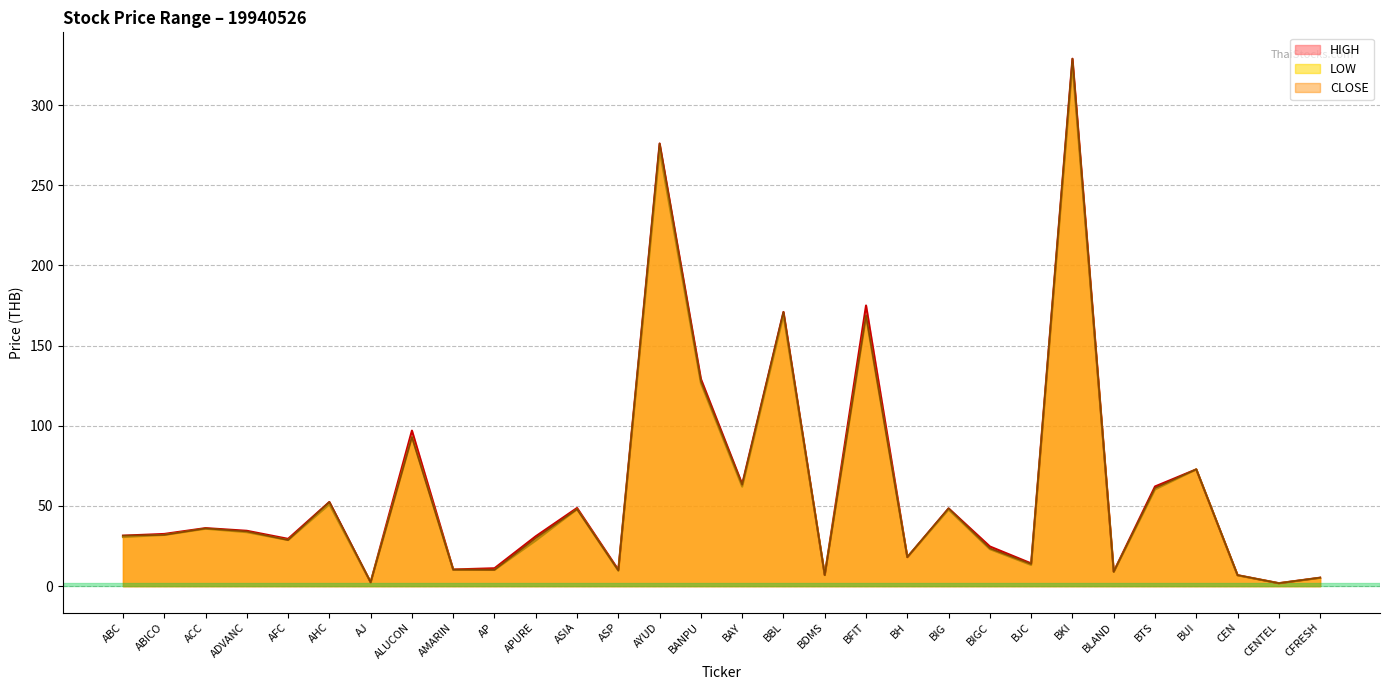

Which label corresponds to the smallest value in the chart?

CENTEL